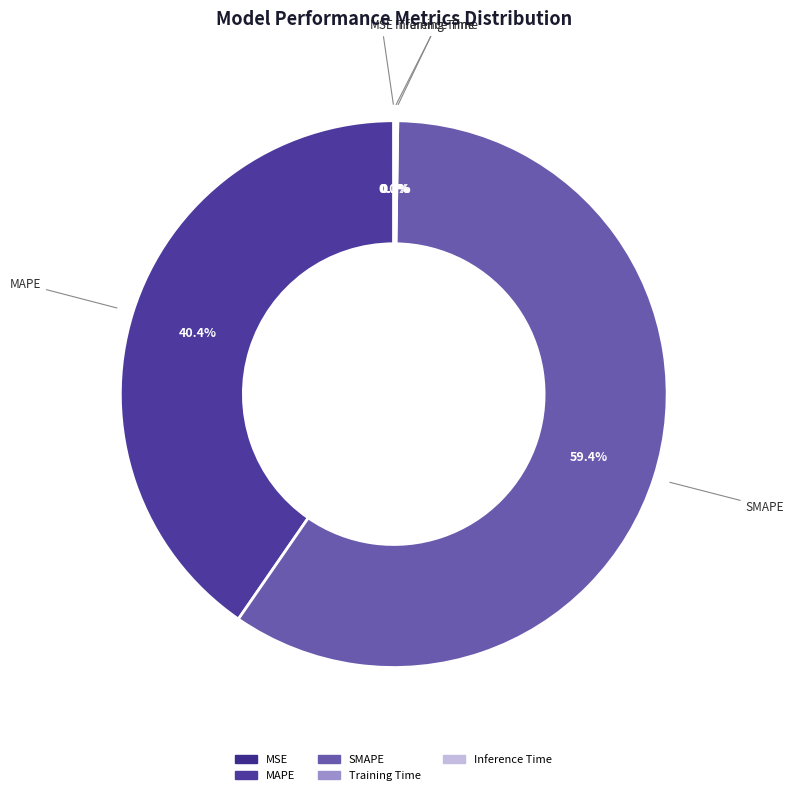

Does SMAPE represent more than half of the total?

Yes